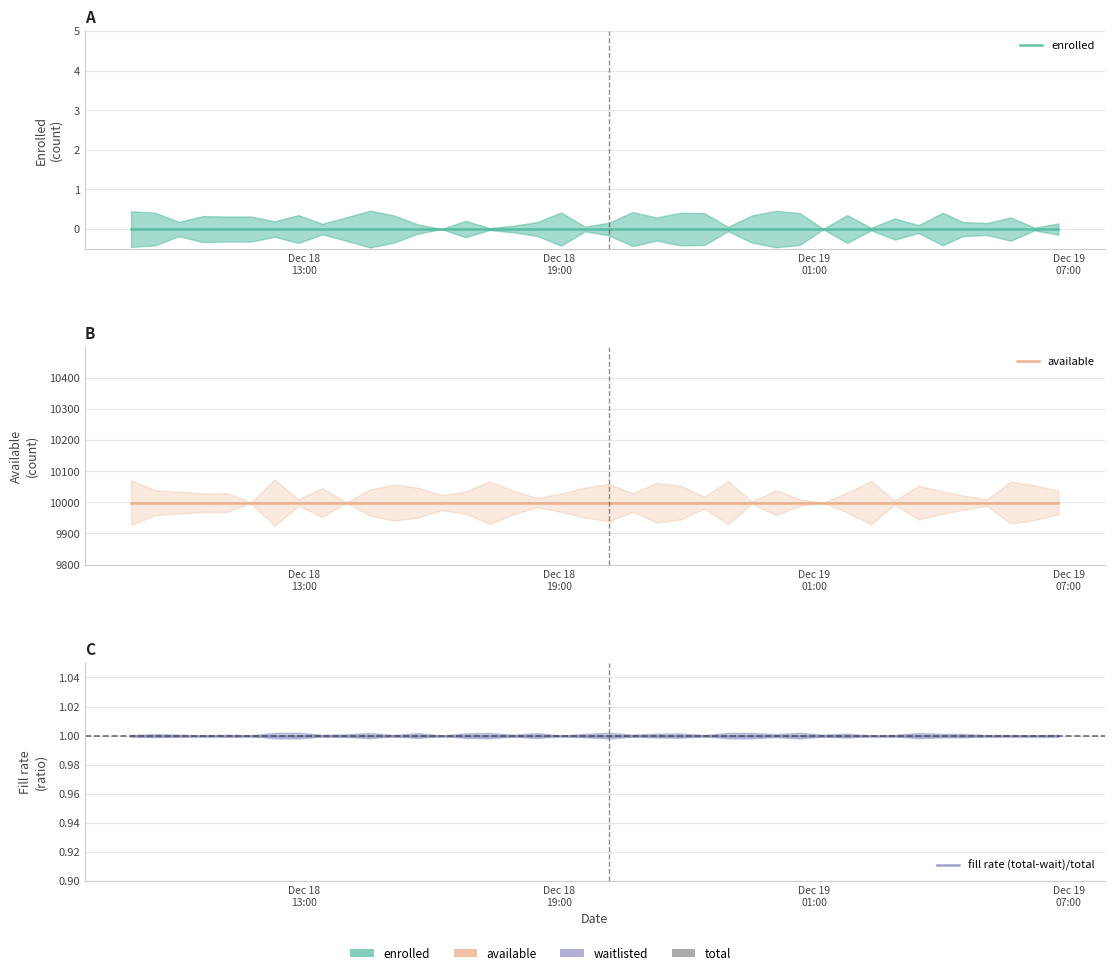

What is the total value across all series at 4?

10000